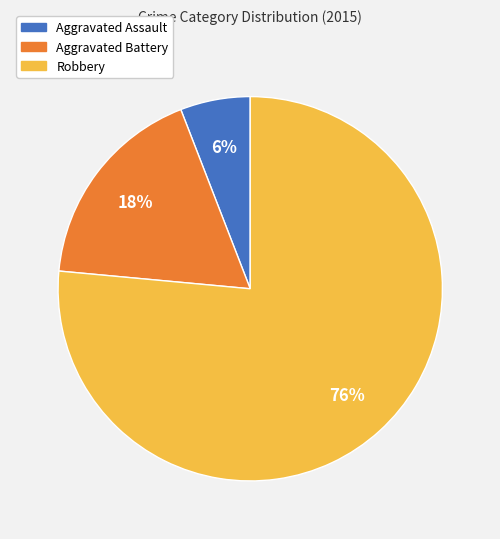

Is there a majority slice in this chart?

Yes